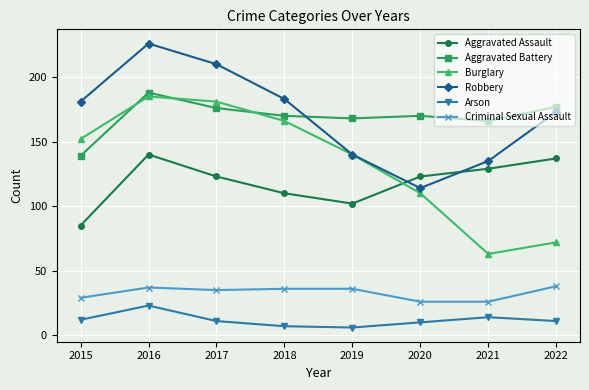

Which series changed the most between 2015 and 2016?

Aggravated Assault